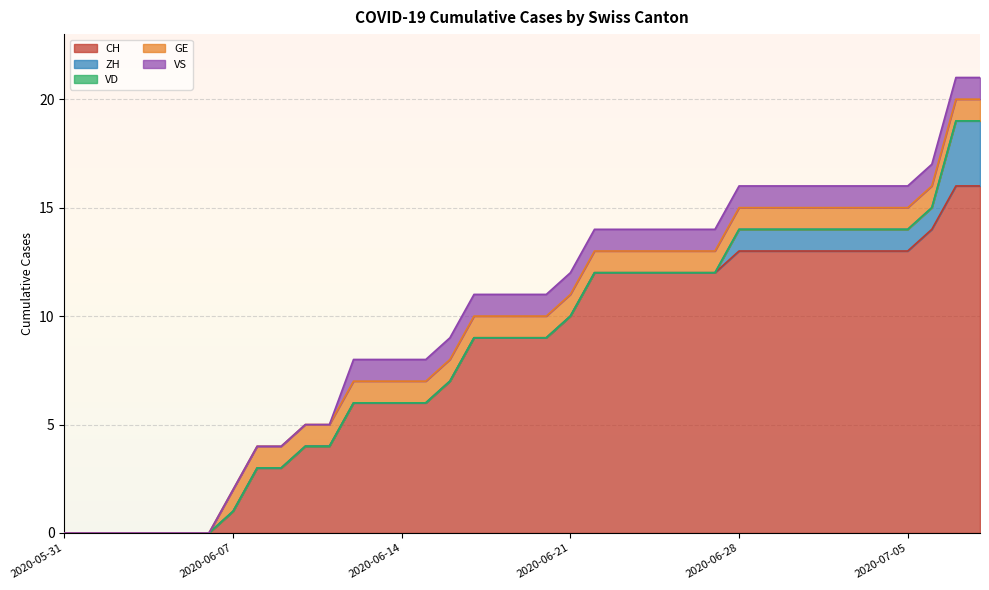

Which series has the widest spread of values?

CH